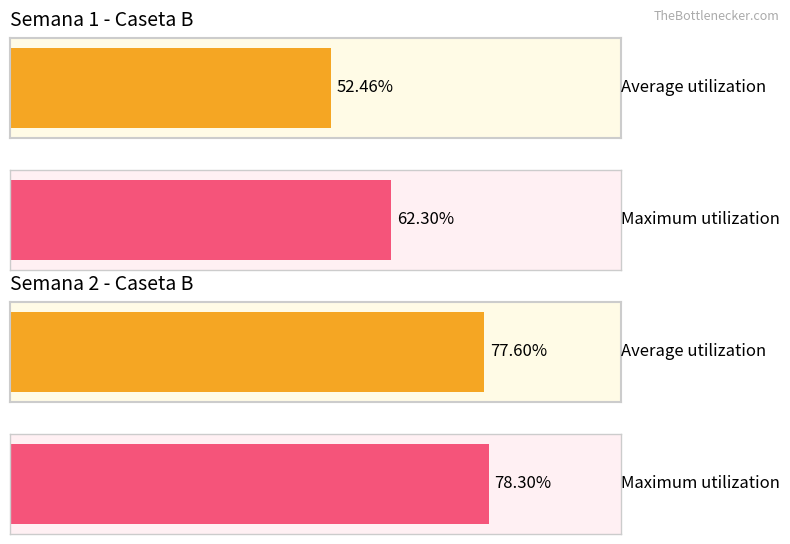

The value of Uniformidad at Semana 1 Rango 1 is 52.5. True or false?

True